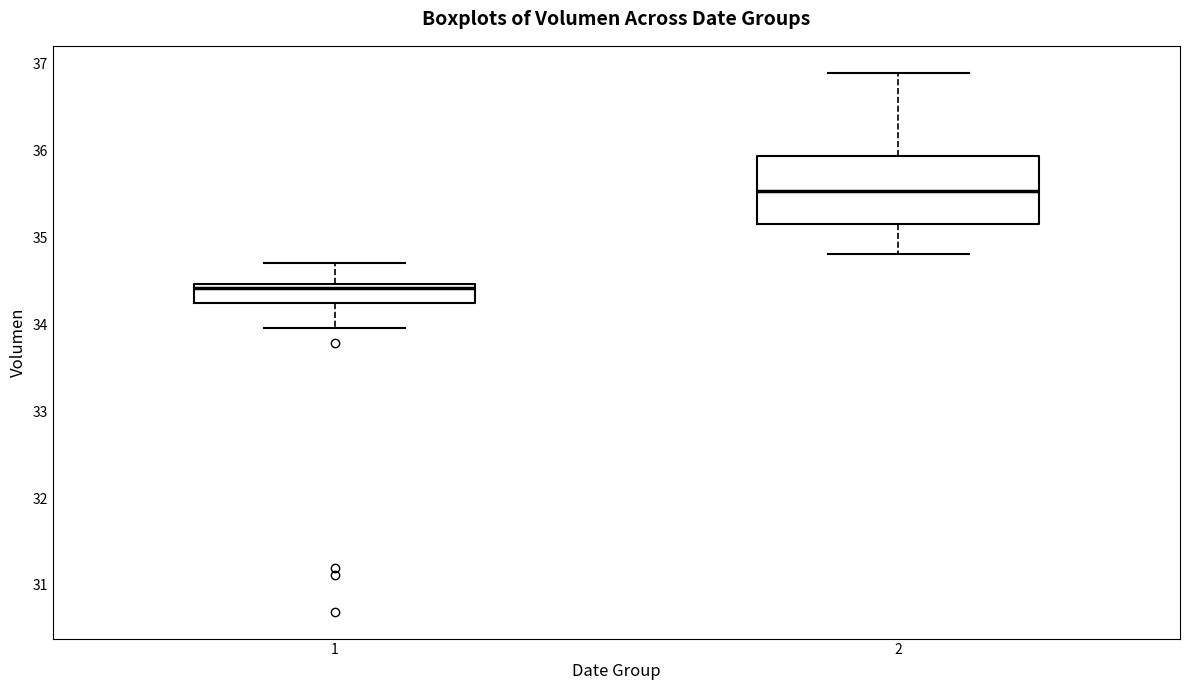

Where is the lower edge of the box at x = 2 on the y-axis? The values are not printed on the chart, so give them approximately, as read against the axis.

35.2